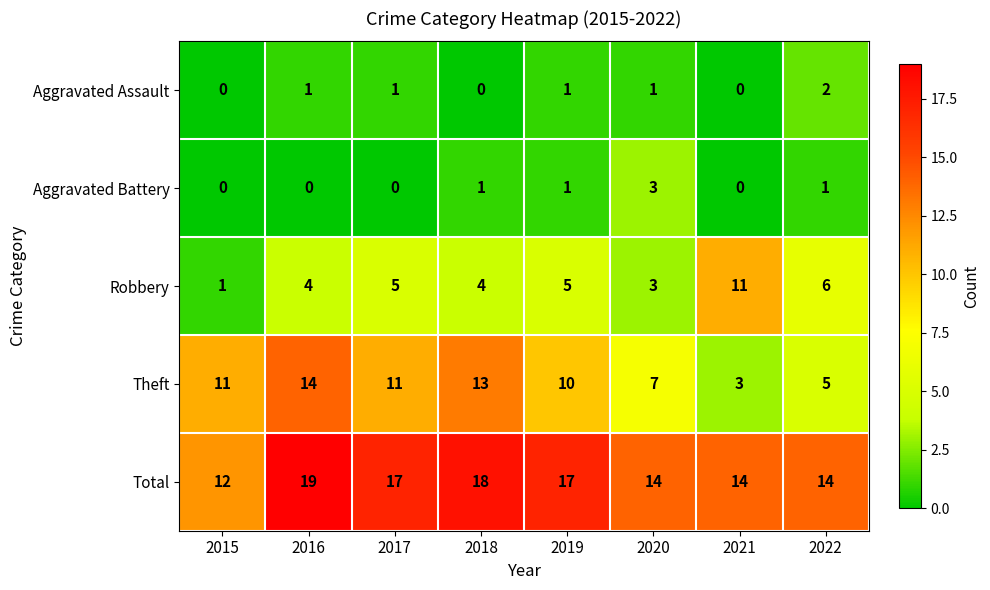

Count the number of categories in the chart.

8